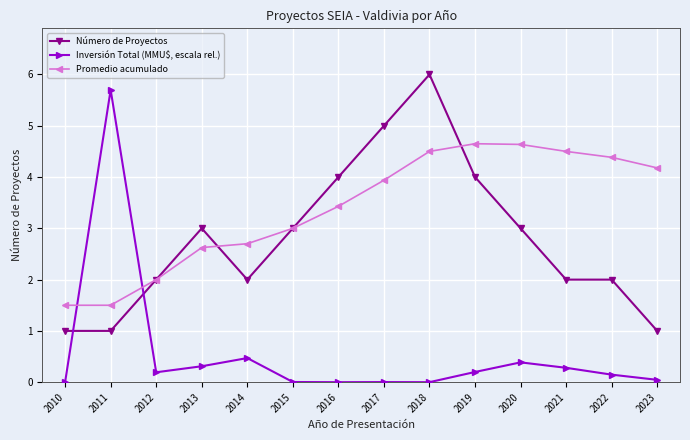

What is the difference between the maximum and minimum values in the Número de Proyectos series?

5.0